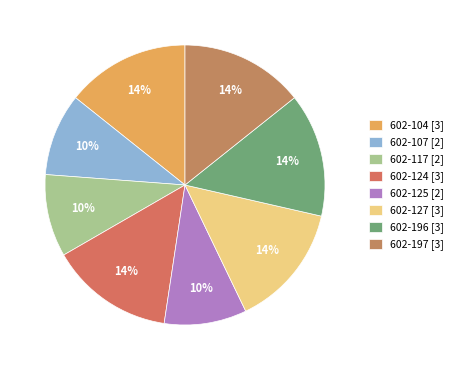

Which slice is the smallest?

602-107